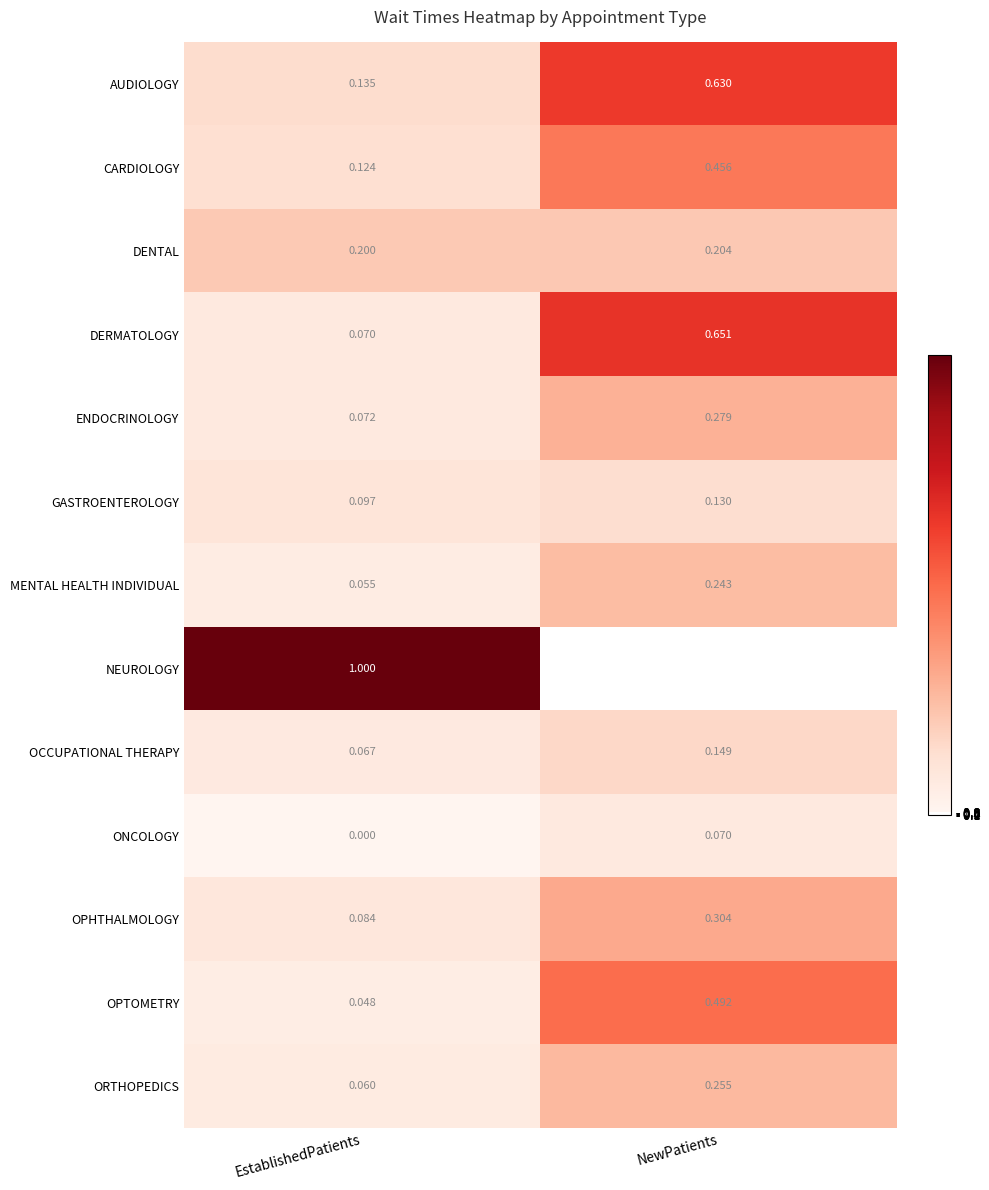

Is the value of OPTOMETRY at NewPatients greater than the value of OCCUPATIONAL THERAPY at NewPatients?

Yes